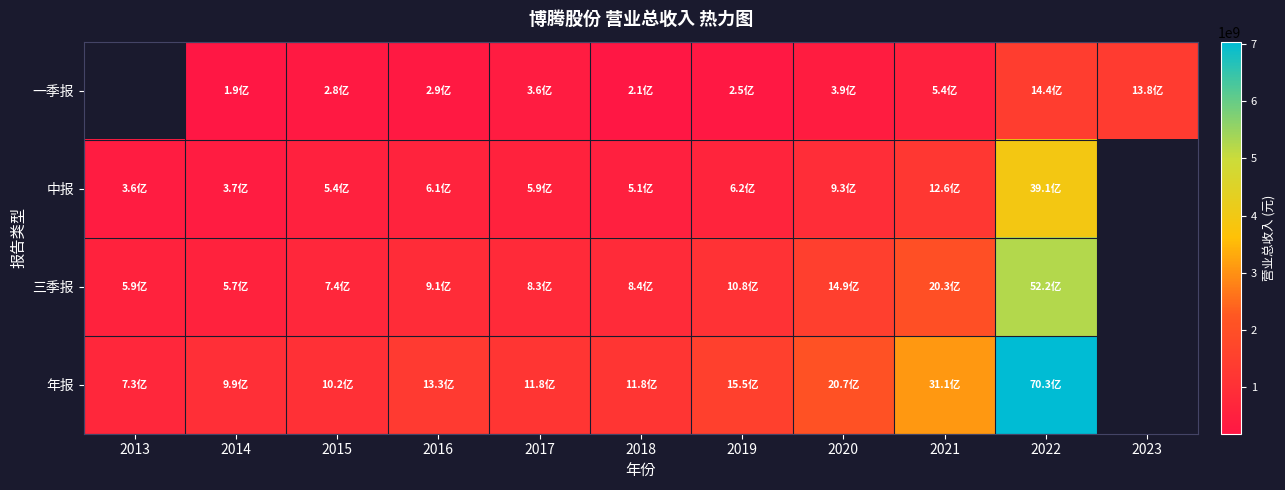

What is the difference between the maximum and minimum values in the 三季报 series?

4643907340.8